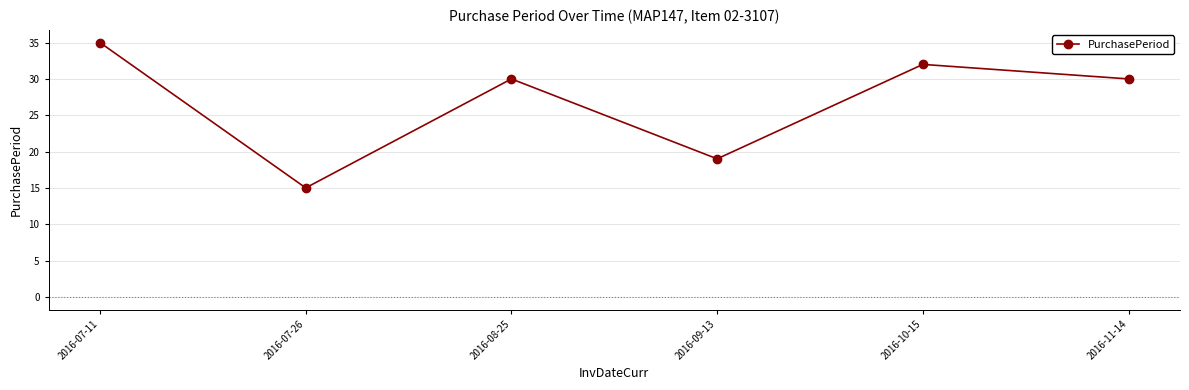

True or false: the data shows 16 at 2016-11-14.

False